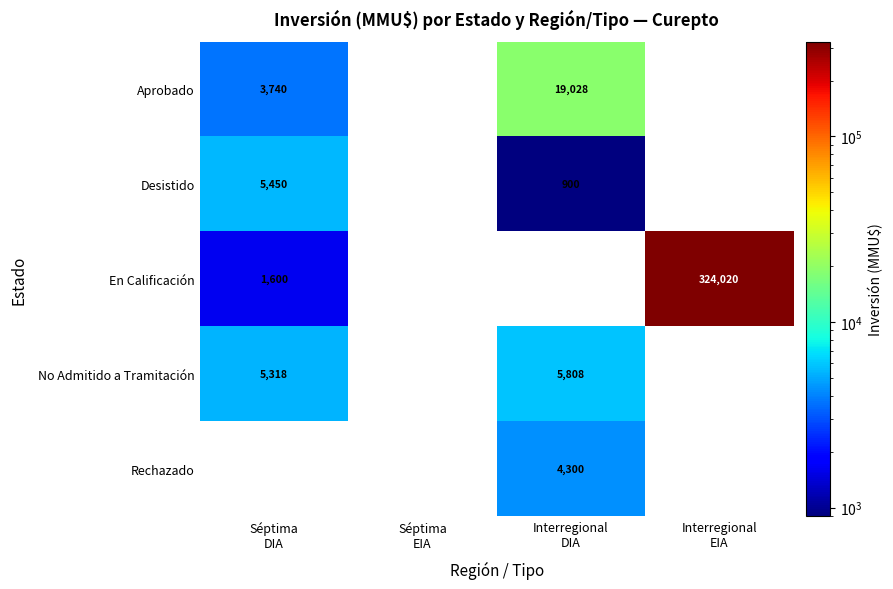

The Aprobado series shows 19028.0 at Interregional DIA. True or false?

True